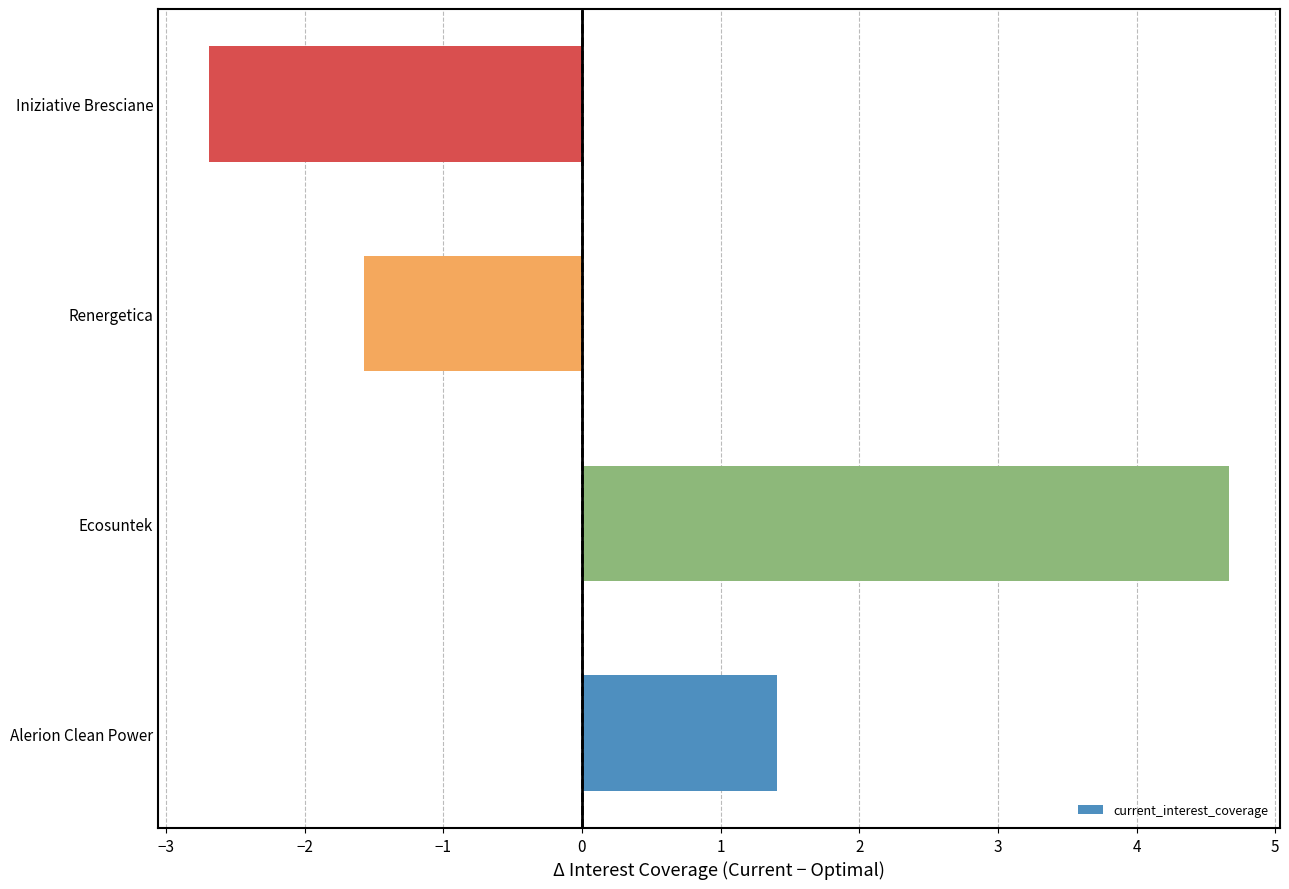

Rank the categories by value from lowest to highest.

Iniziative Bresciane, Renergetica, Alerion Clean Power, Ecosuntek